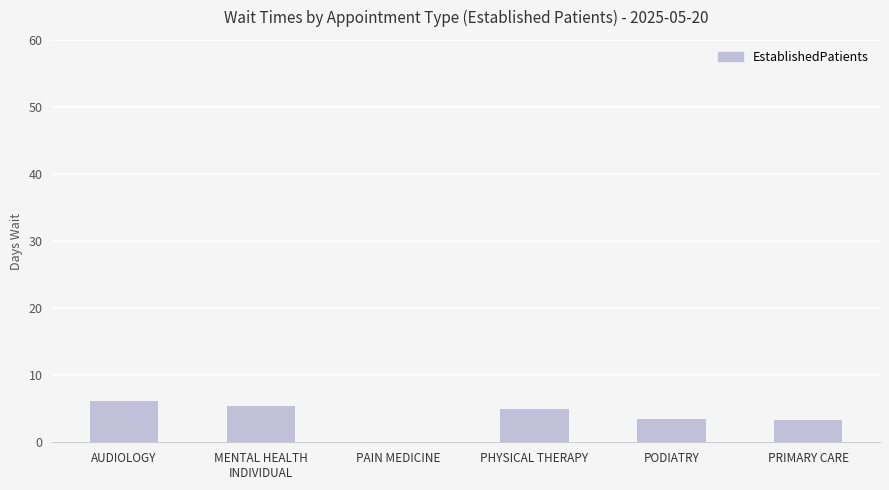

What is the ratio of the value at AUDIOLOGY to the value at PRIMARY CARE?

1.8